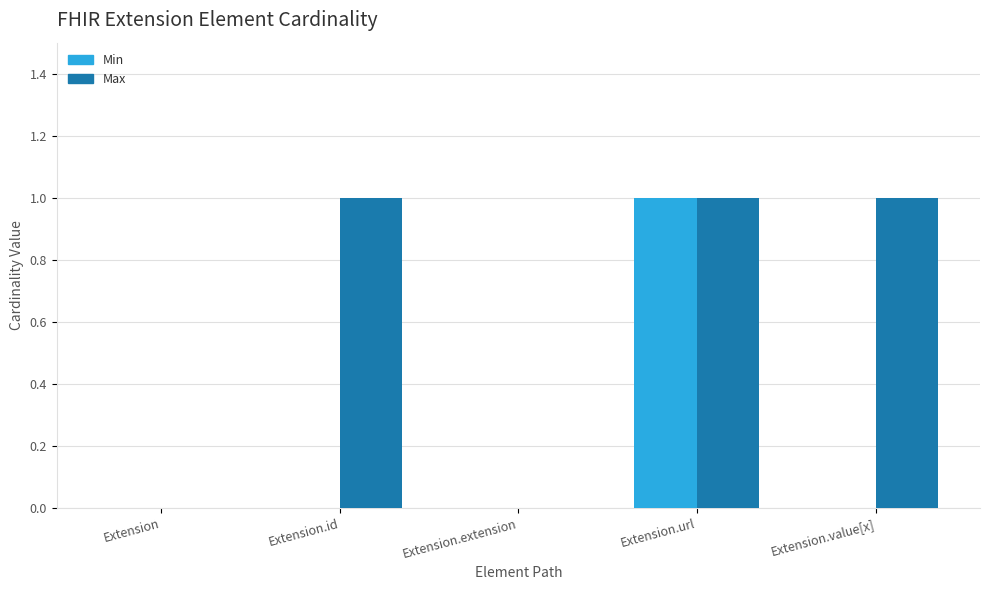

Count the Min values in the range 0 to 1.

5